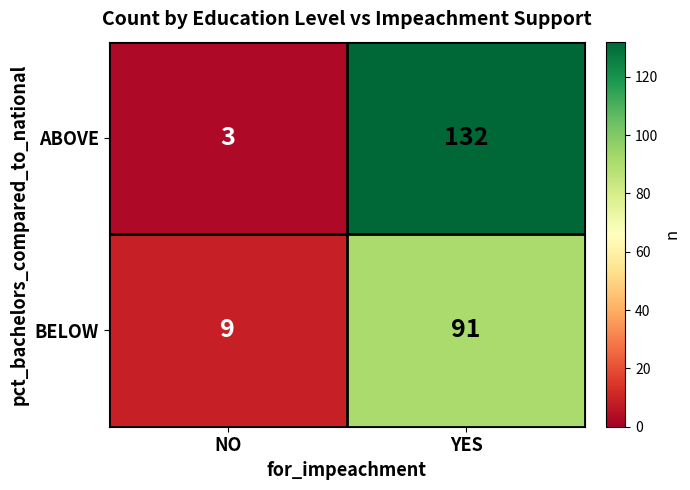

At which category is the sum across all series the highest?

YES